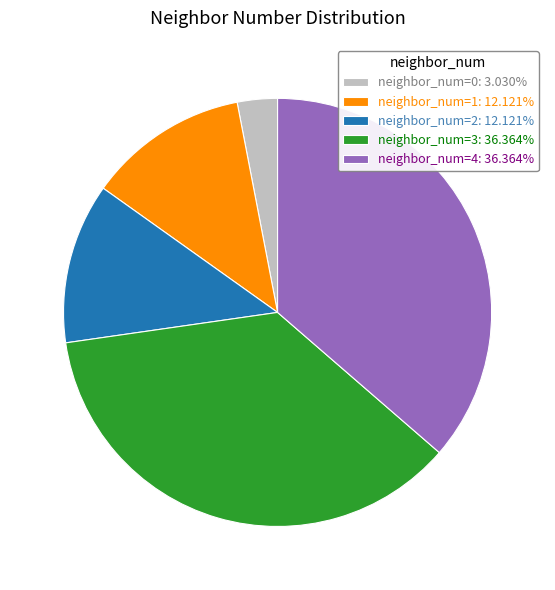

Is it true that neighbor_num=1 is 12% of the pie?

True